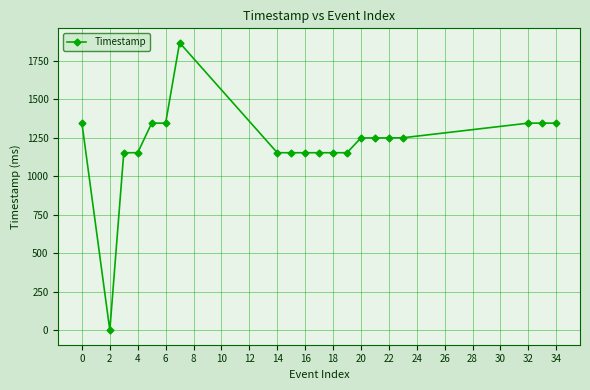

What is the difference between the second highest and minimum values?

1345